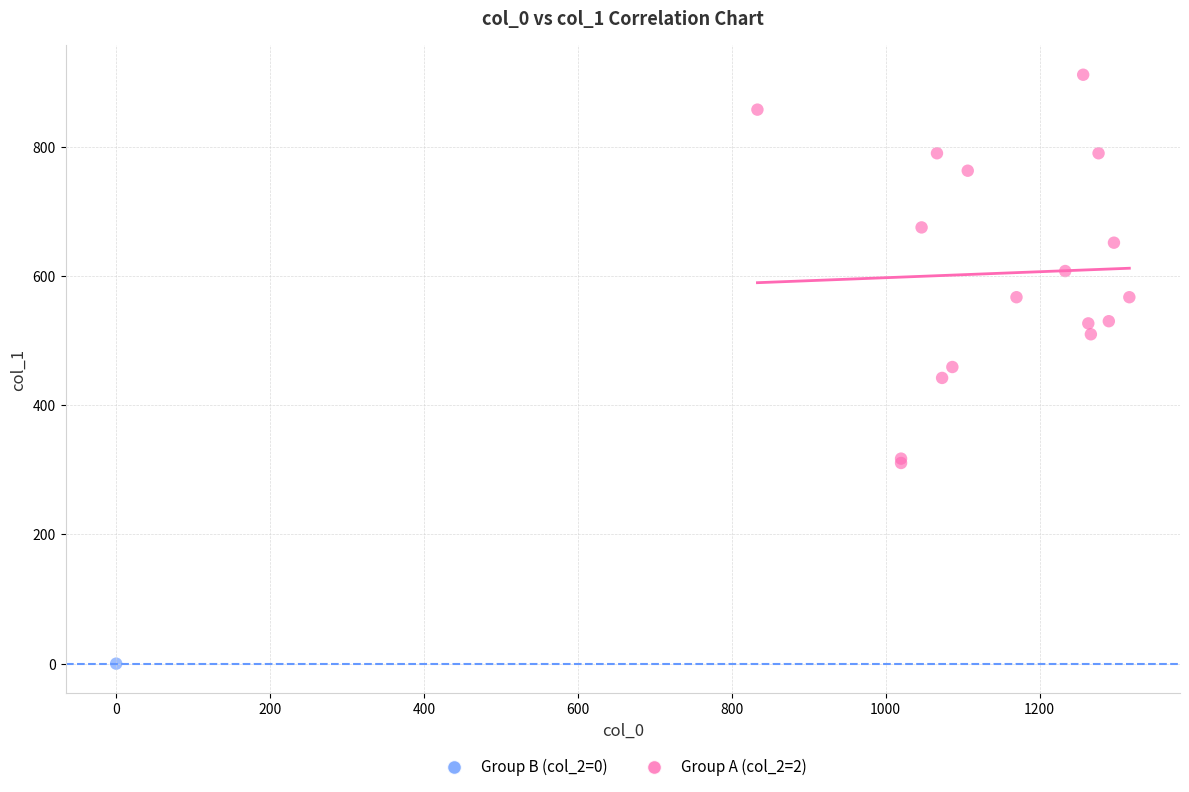

What are all the series names shown in the legend?

Group B (col_2=0), Group A (col_2=2)